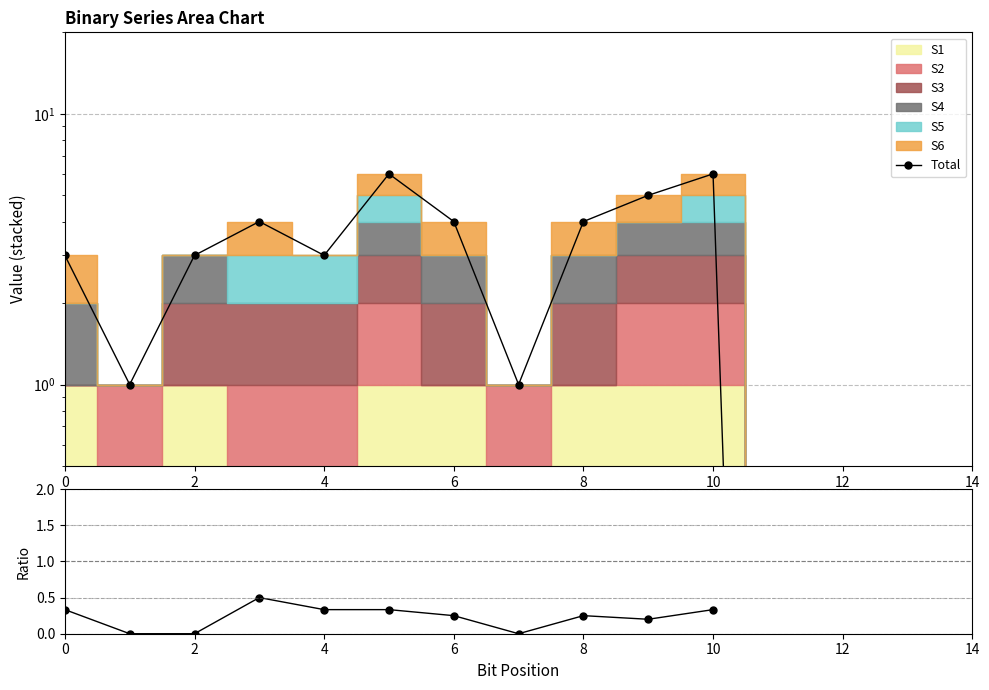

True or false: Total and Ratio intersect in this chart.

False